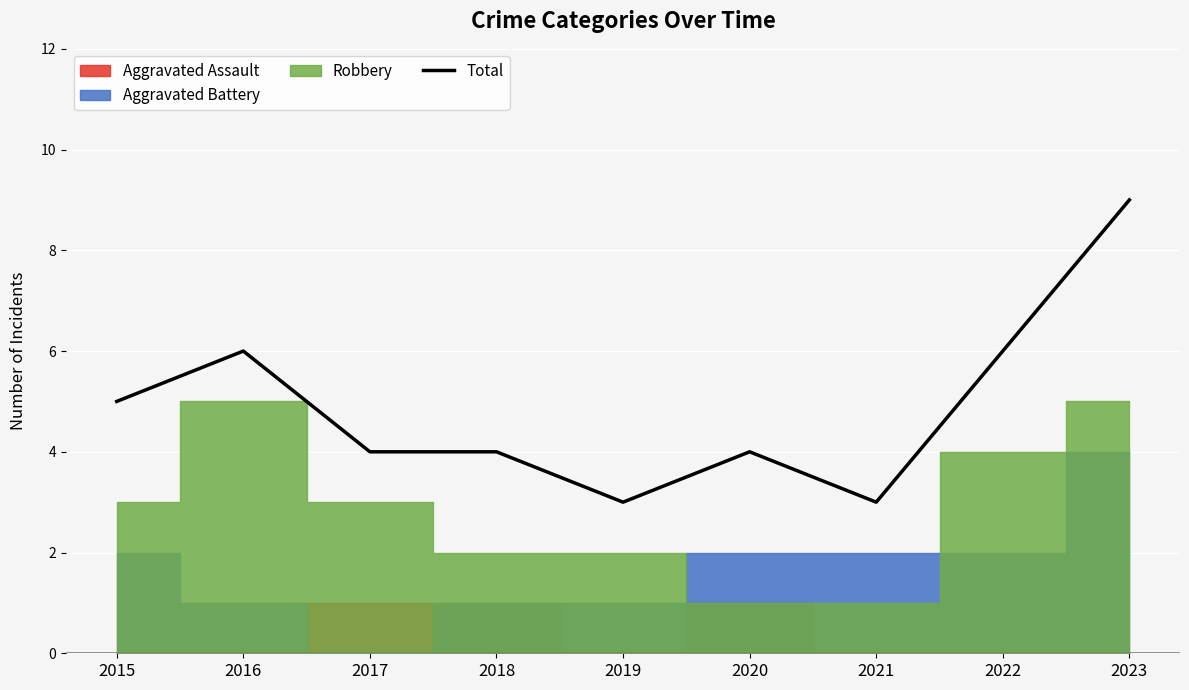

Reading left to right, what are all the values shown in this chart?

2015=5	2016=6	2017=4	2018=4	2019=3	2020=4	2021=3	2022=6	2023=9